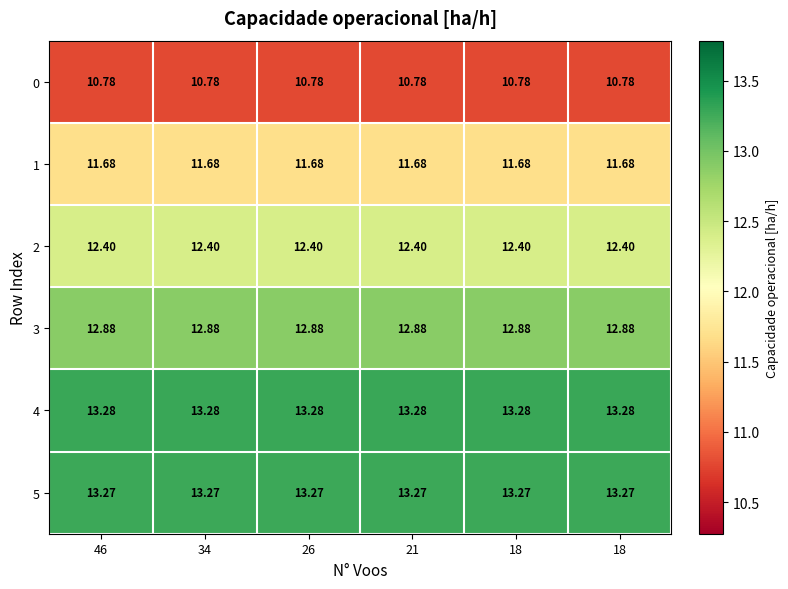

What is the difference between the highest and lowest values at 21?

2.5